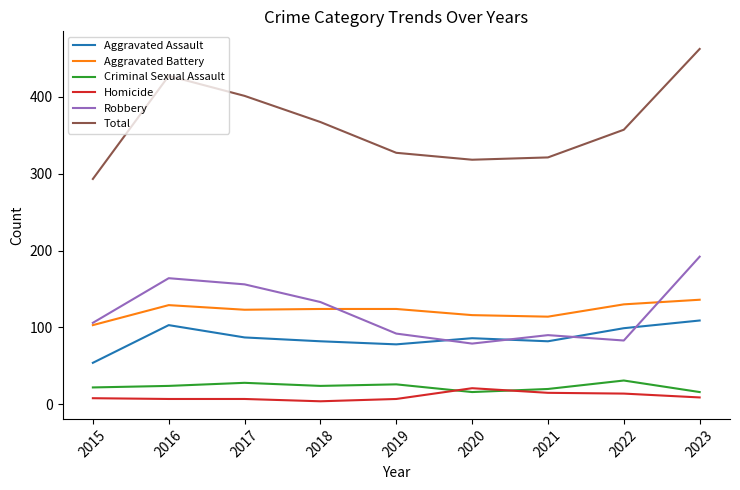

What is the maximum value shown in the chart?

462